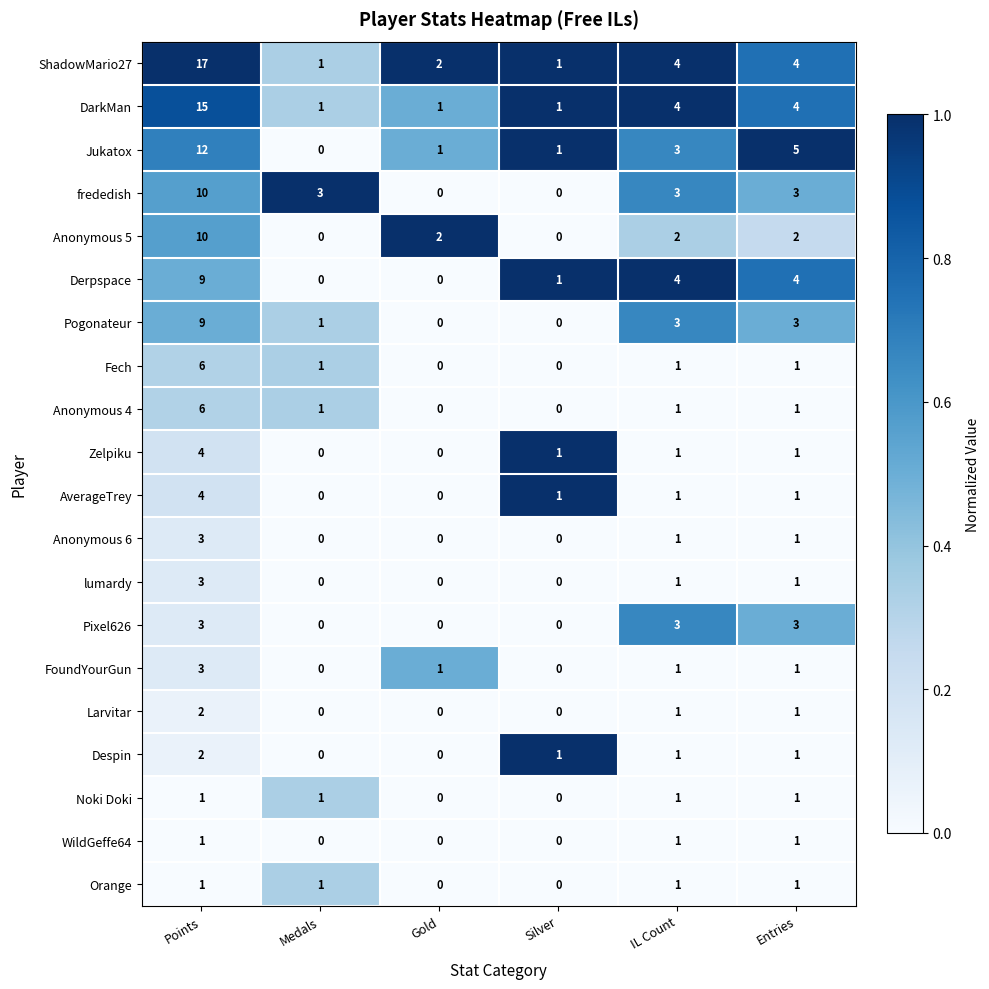

What is the difference between the second highest and minimum values in the Pixel626 series?

3